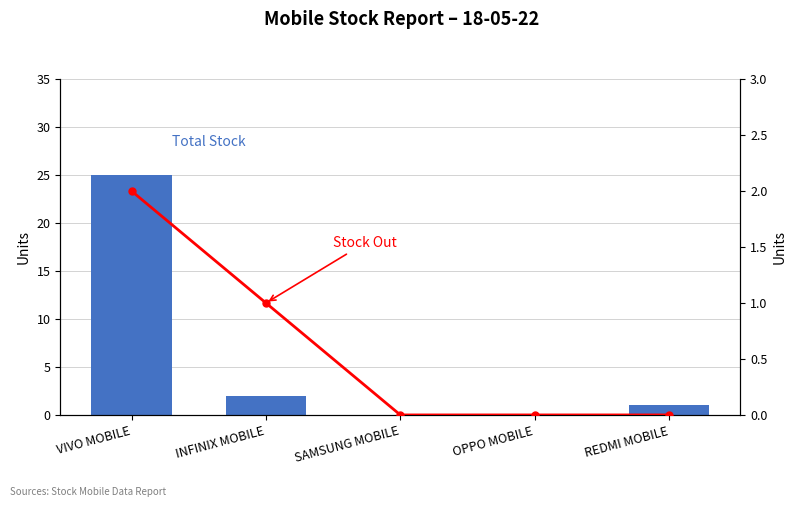

Does the chart contain stacked bars?

No